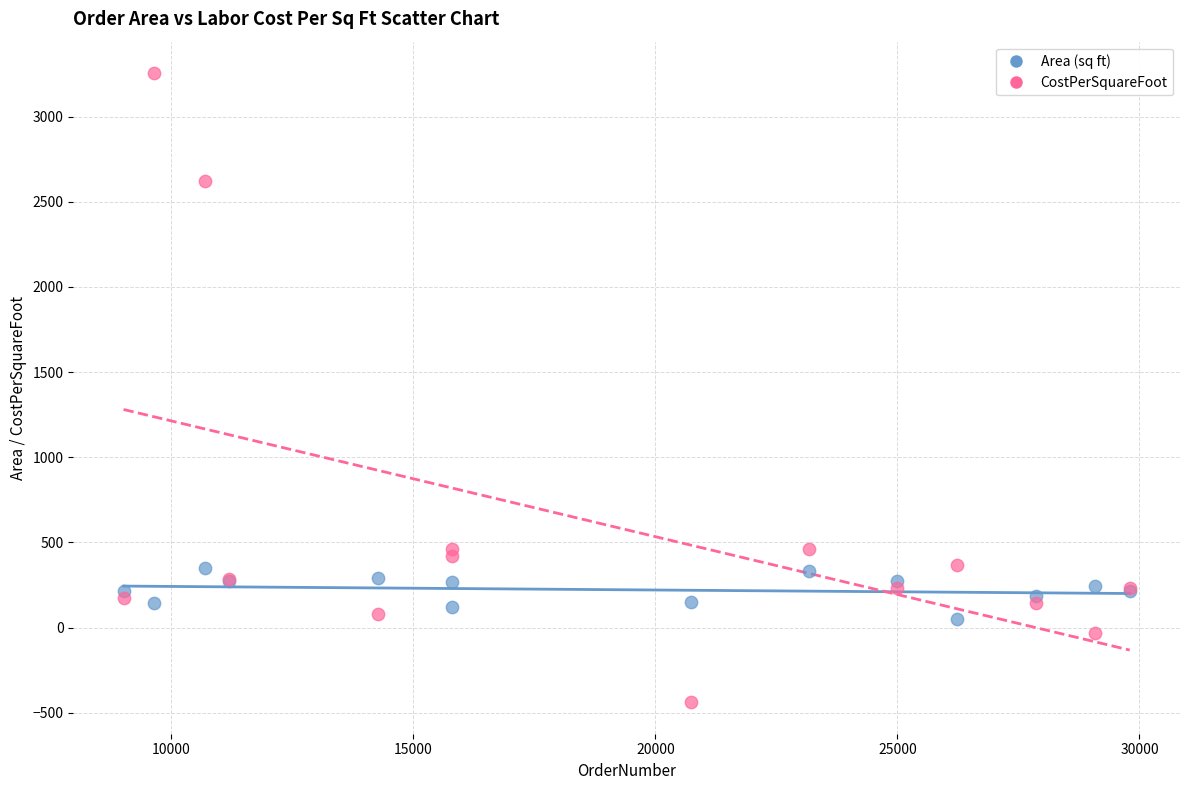

Which series reaches the maximum Y coordinate?

CostPerSquareFoot